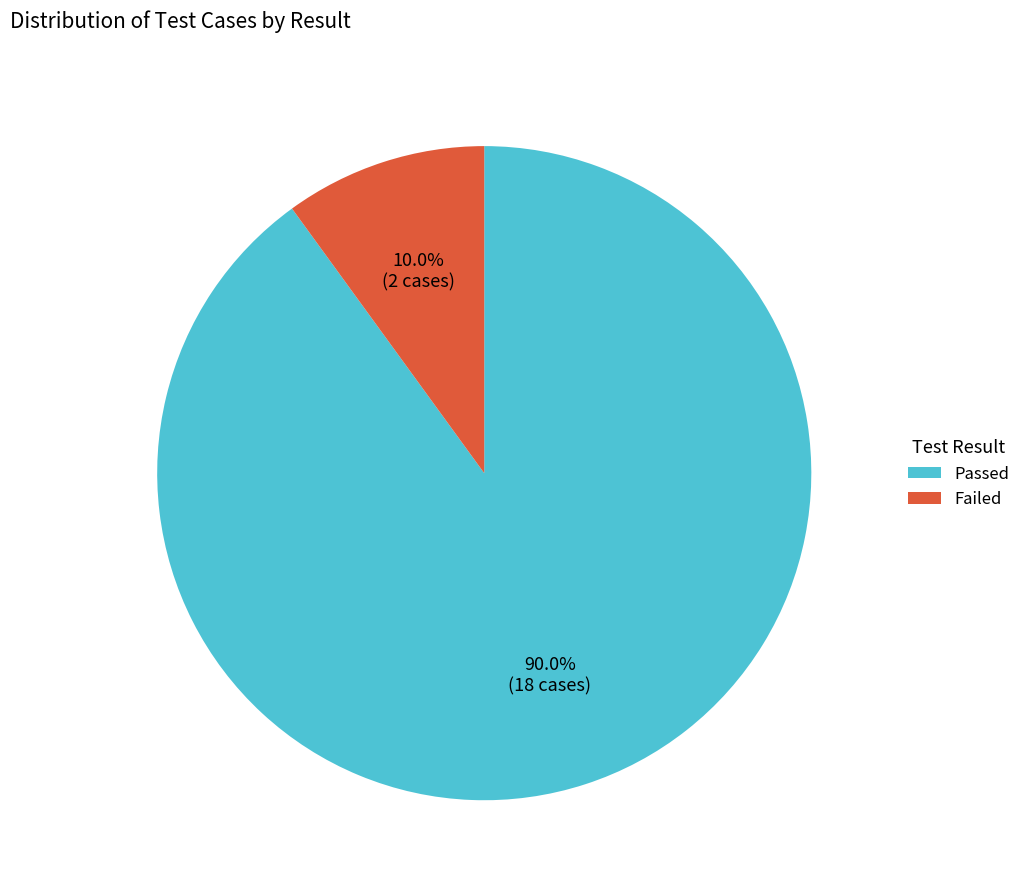

What is the ratio of the value at Passed to the value at Failed?

9.0